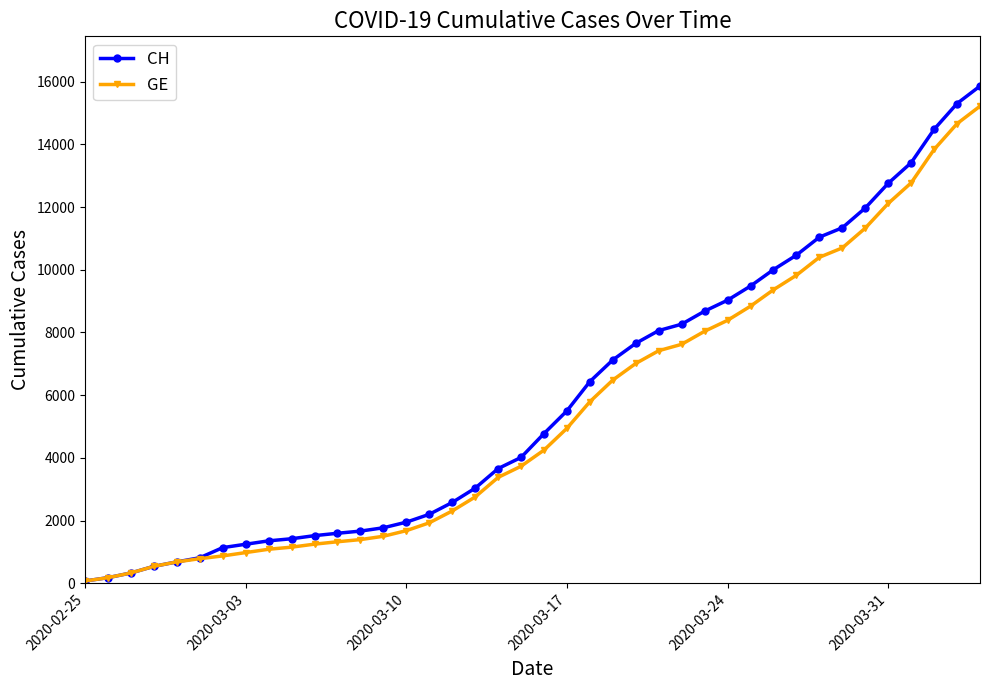

What is the value of the GE point at the 20th from the left?

3733